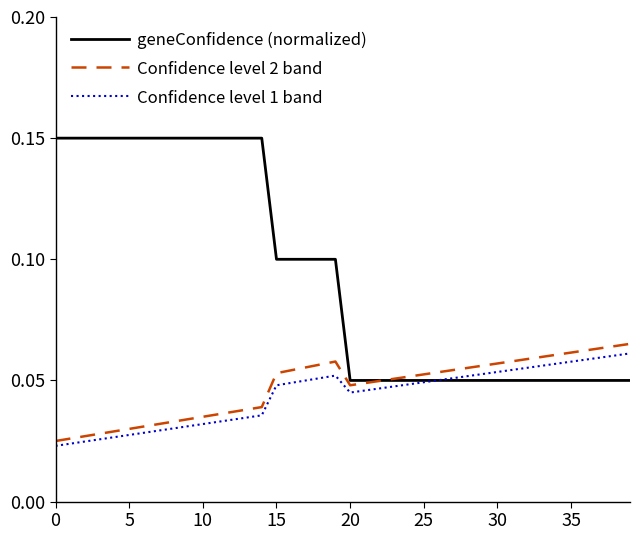

Which series has the largest total across all categories?

geneConfidence (normalized)